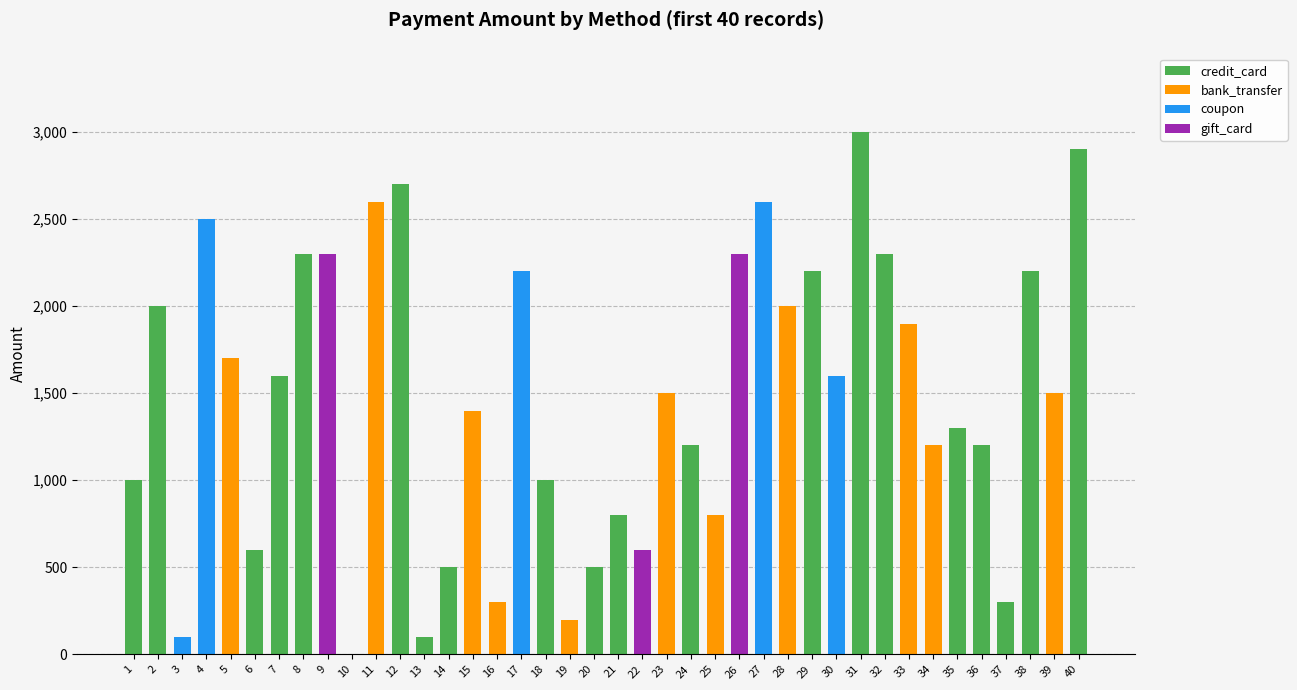

Are the bars grouped side by side (vs. stacked)?

No